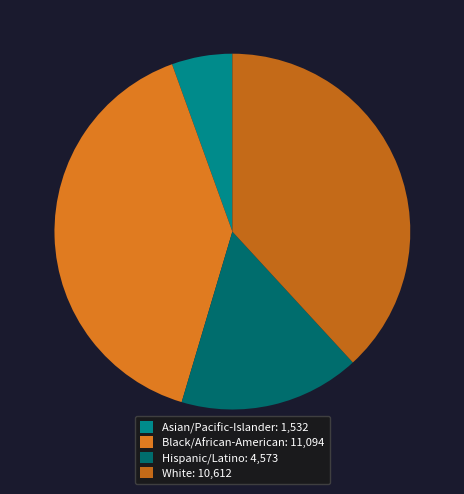

How many segments does this pie chart have?

4